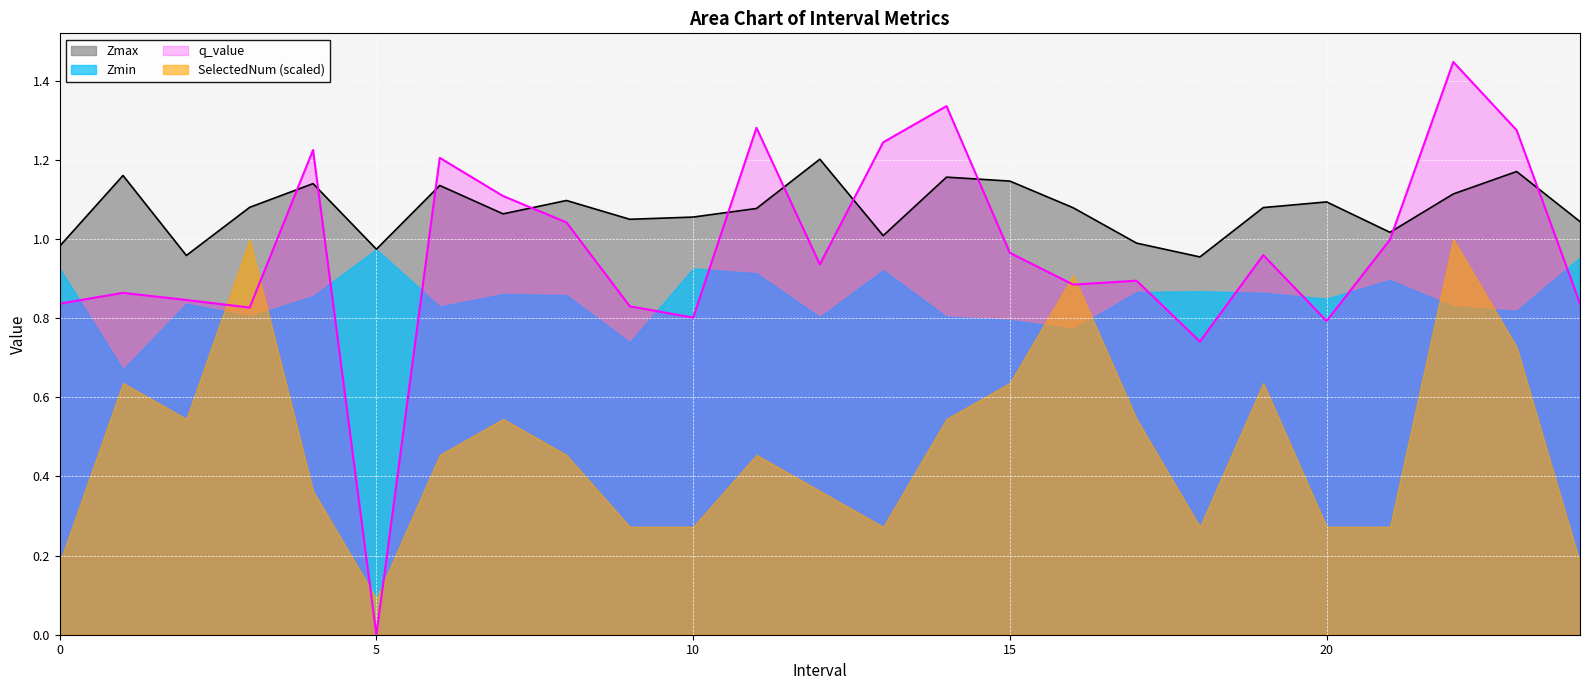

What is the value of the q_value point at the 8th from the left?

1.1